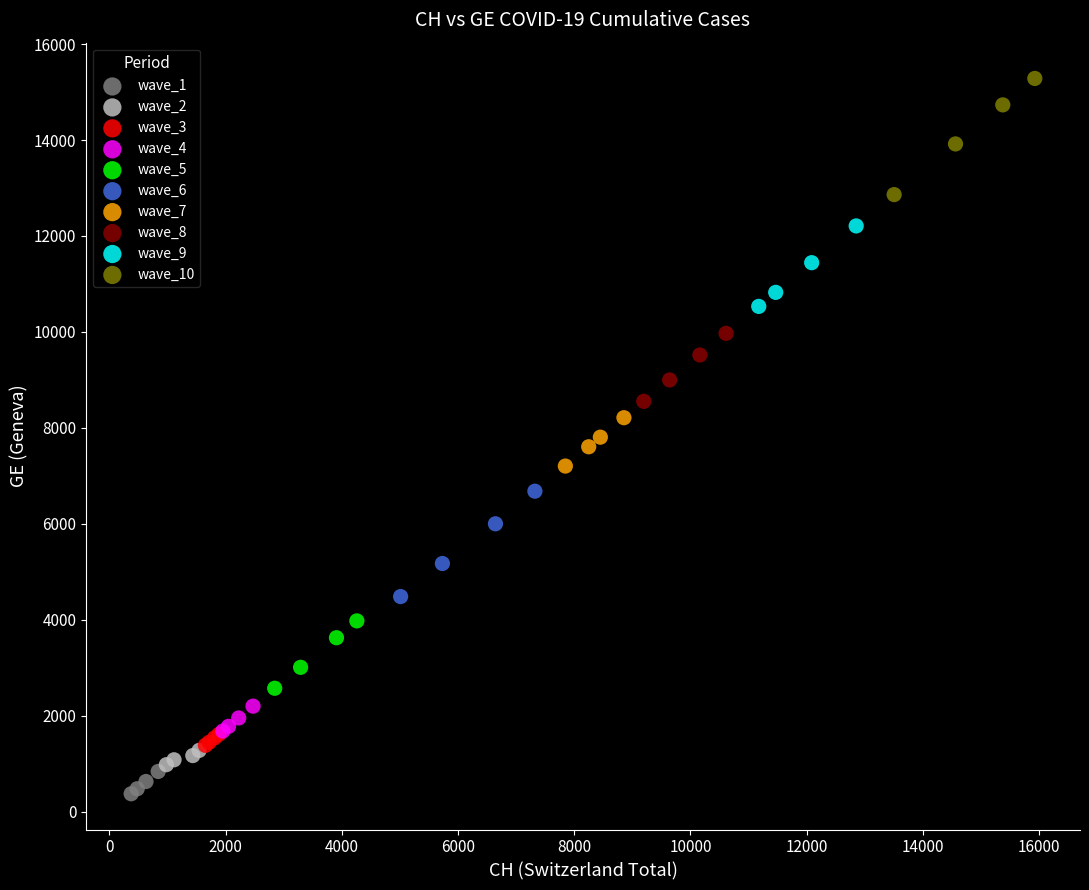

Which series has the widest spread of Y values?

wave_10